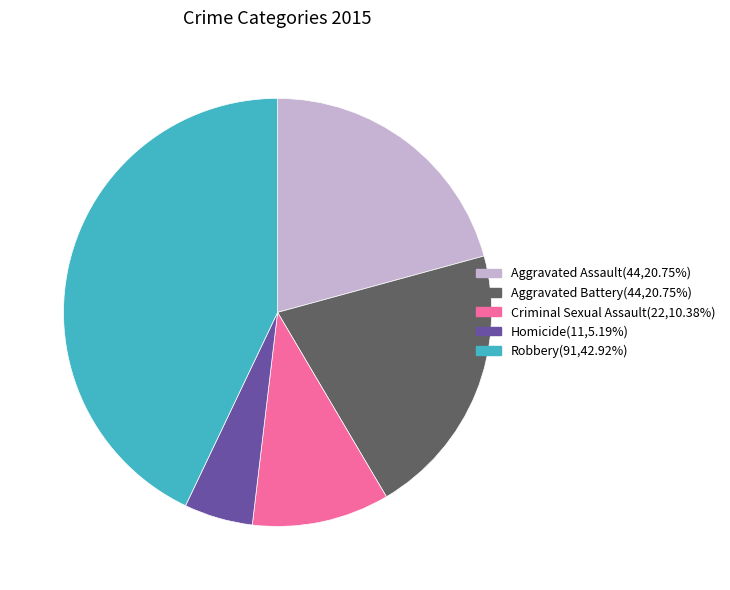

Approximately how many times larger is the value at Homicide compared to Criminal Sexual Assault?

0.5